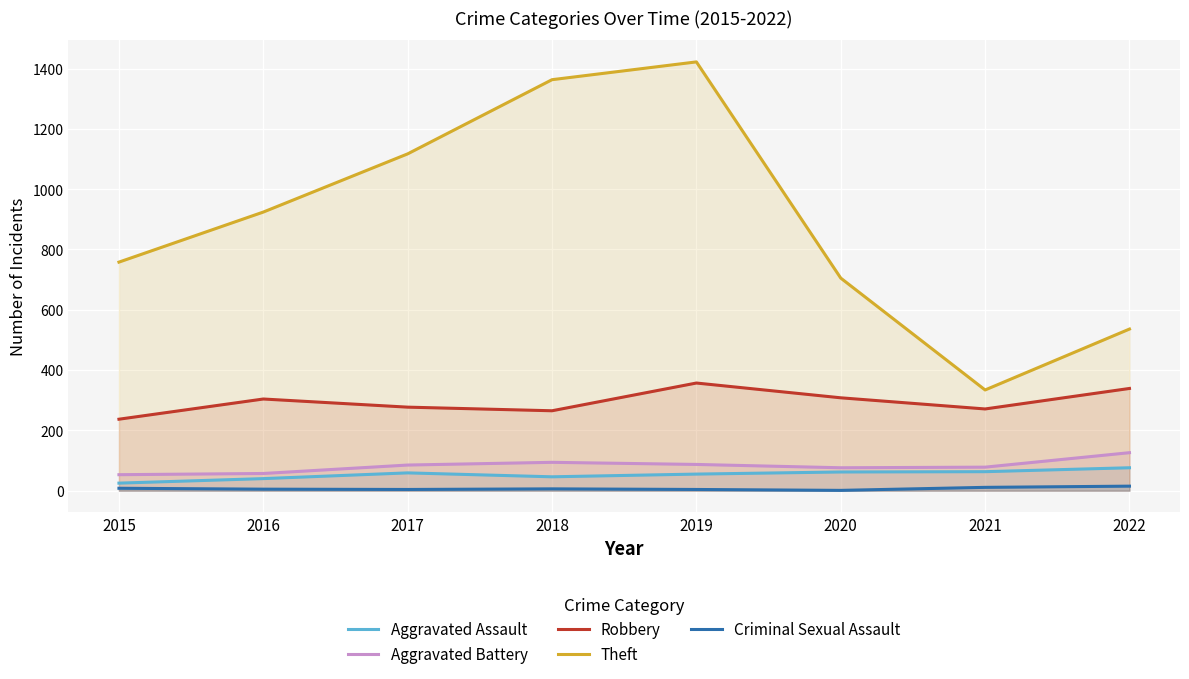

What is the value of the Theft point at the 8th from the left?

536